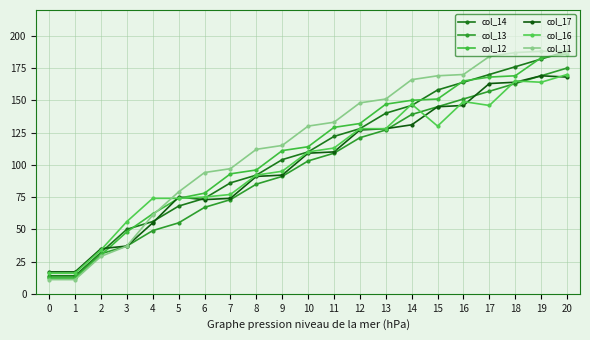

What is the total value across all series at 17?

988